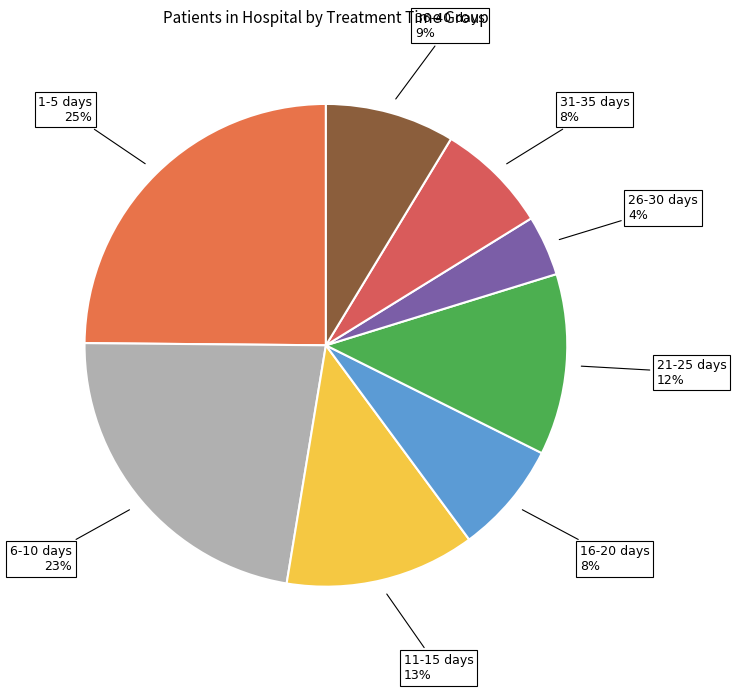

Rank the categories by value from lowest to highest.

26-30 days, 16-20 days, 31-35 days, 36-40 days, 21-25 days, 11-15 days, 6-10 days, 1-5 days